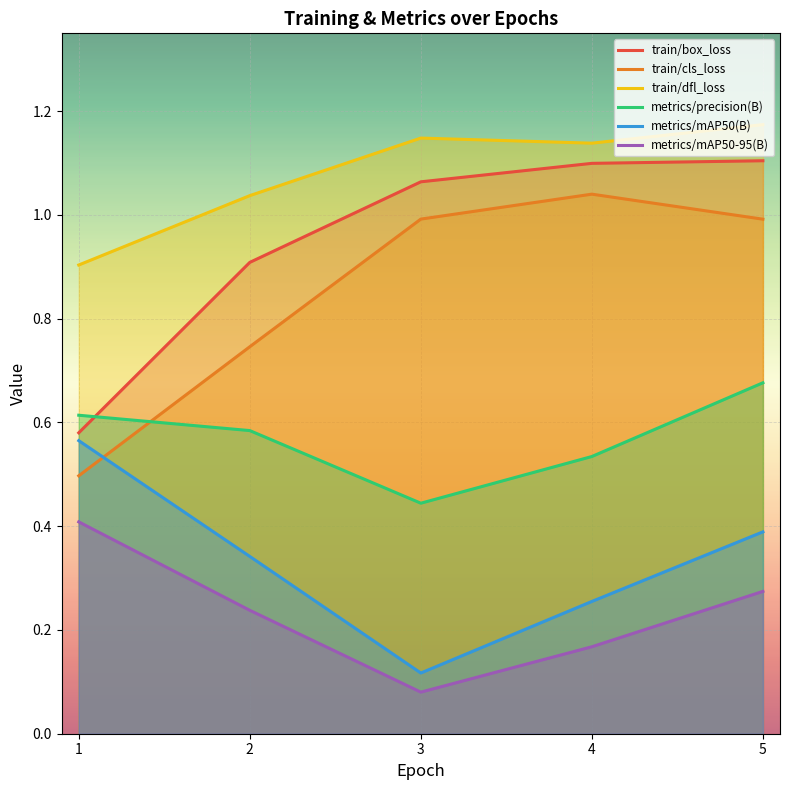

At which label is metrics/precision(B) closest to 0?

3